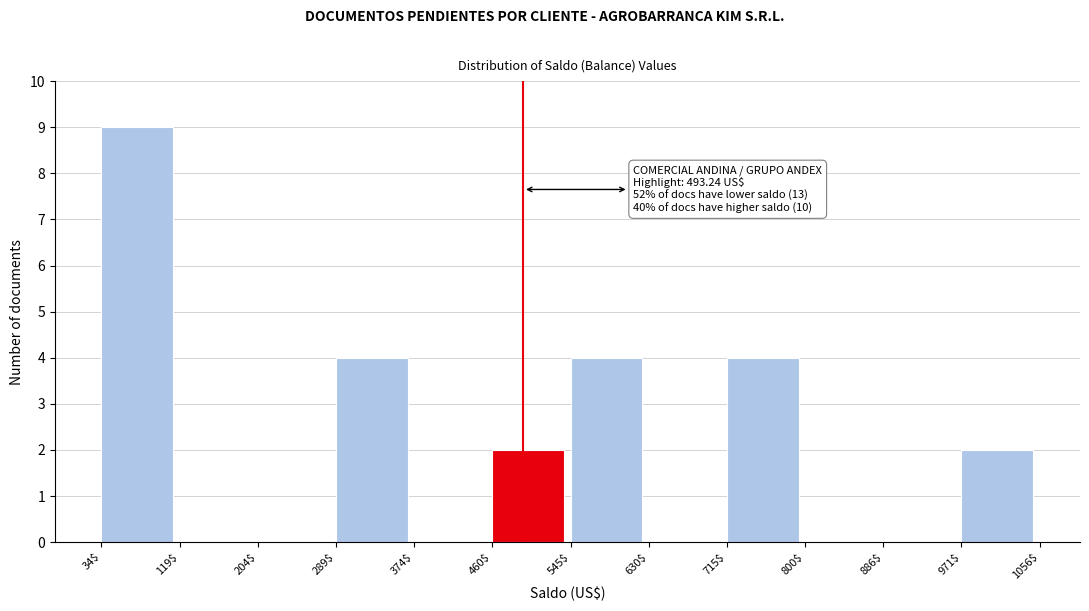

Over which range of the x-axis is the bar tallest?

34$ to 119$